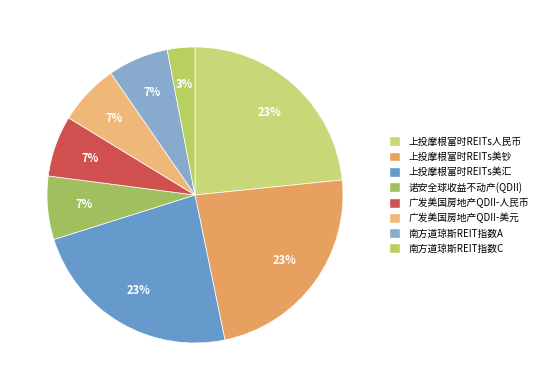

How many slices are in this pie chart?

8